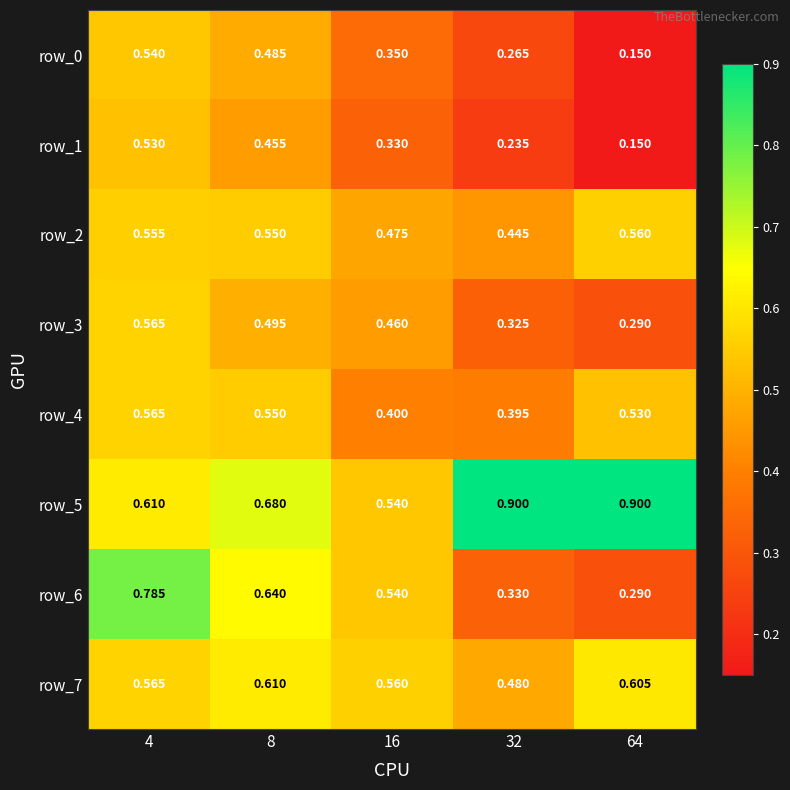

Is the value of row_3 at 32 greater than the value of row_1 at 16?

No